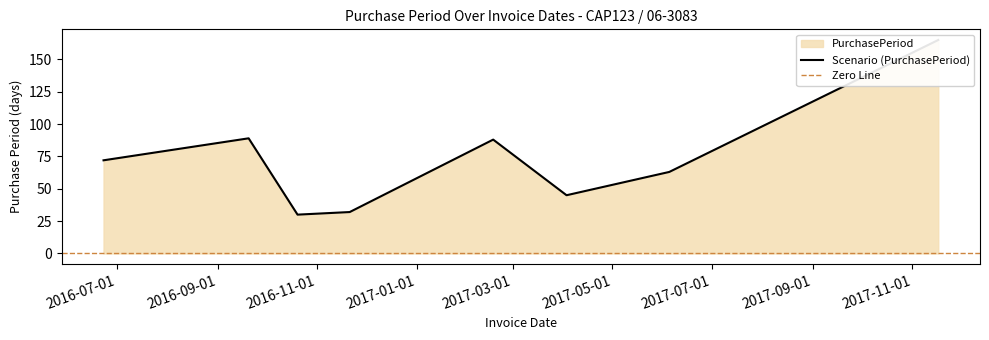

Which label corresponds to the largest value in the chart?

2017-11-17